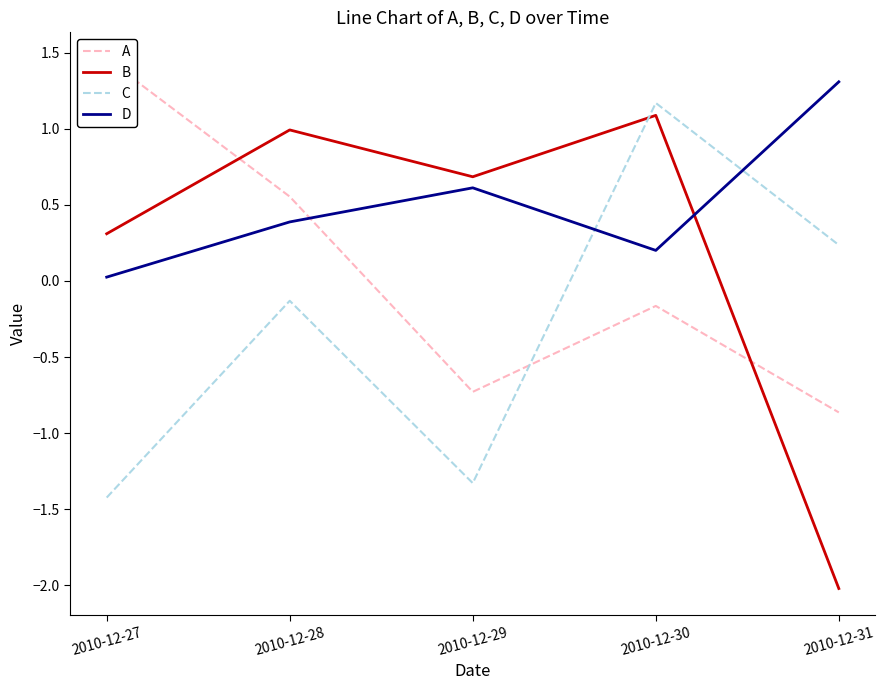

Which category has the lowest value across all series?

2010-12-31